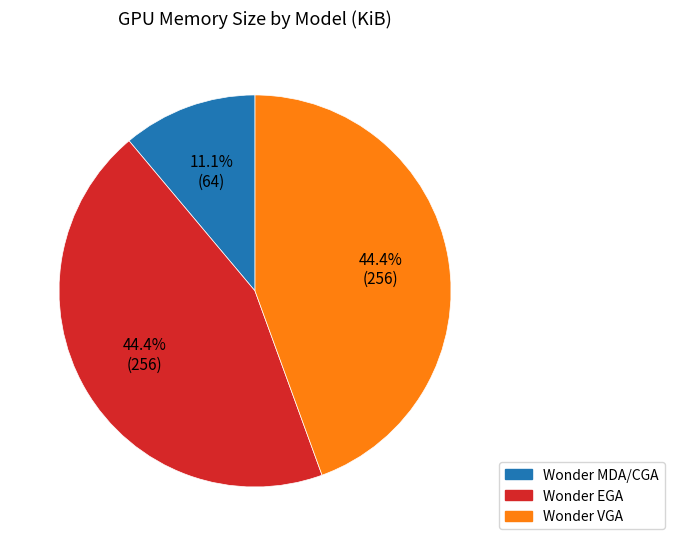

To the nearest percent, what is the combined percentage of Wonder VGA and Wonder MDA/CGA?

56%